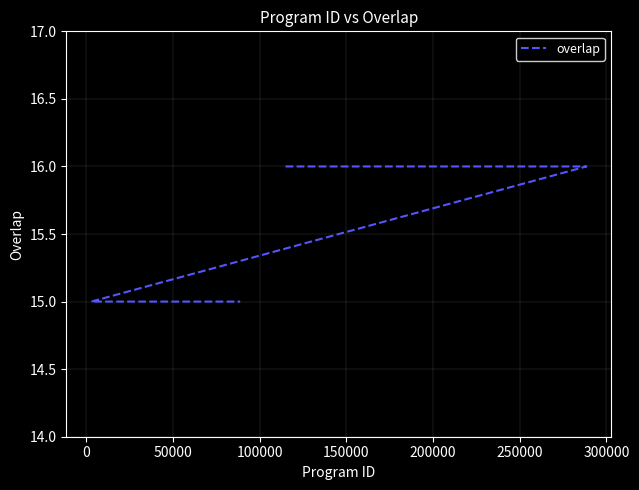

Reading right to left, what are all the values shown in this chart?

15	15	15	15	15	15	15	15	15	15	15	15	15	15	15	15	15	15	15	15	15	15	15	16	16